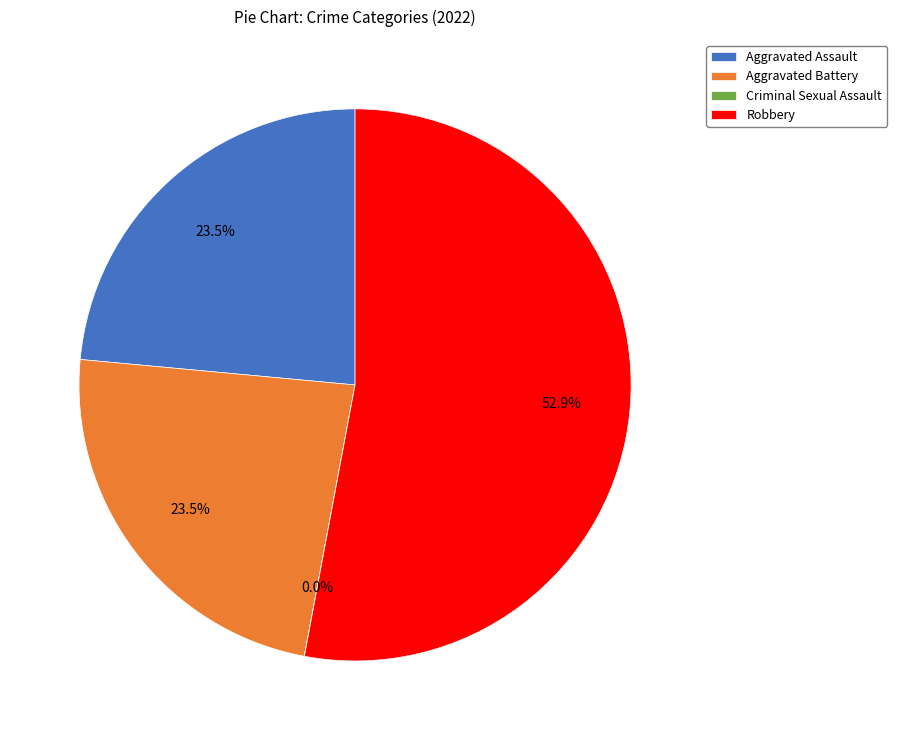

To the nearest percent, what is the average slice percentage?

25%